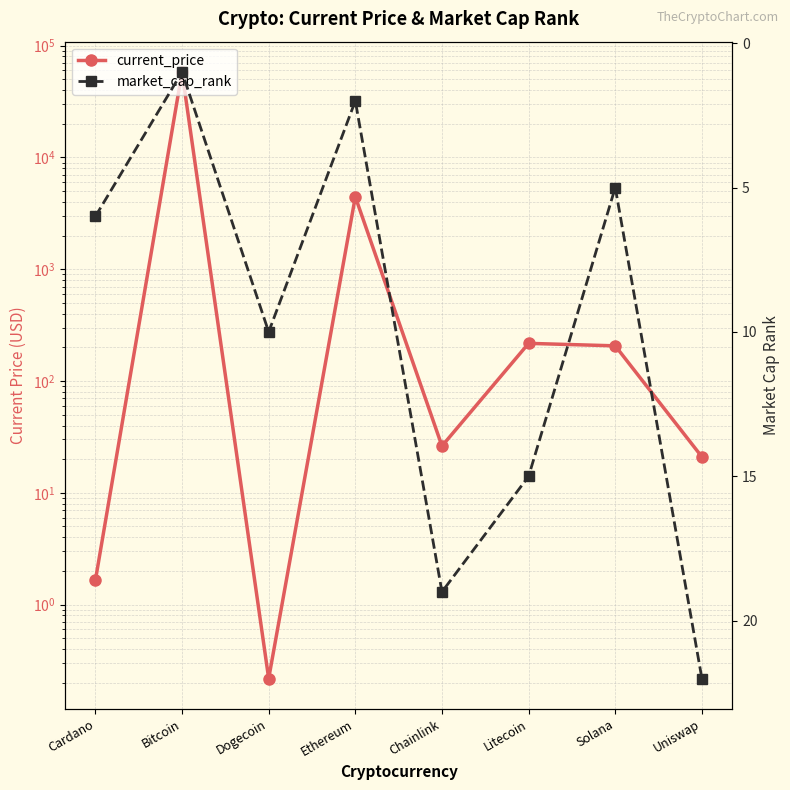

The value of market_cap_rank at Uniswap is 22.0. True or false?

True